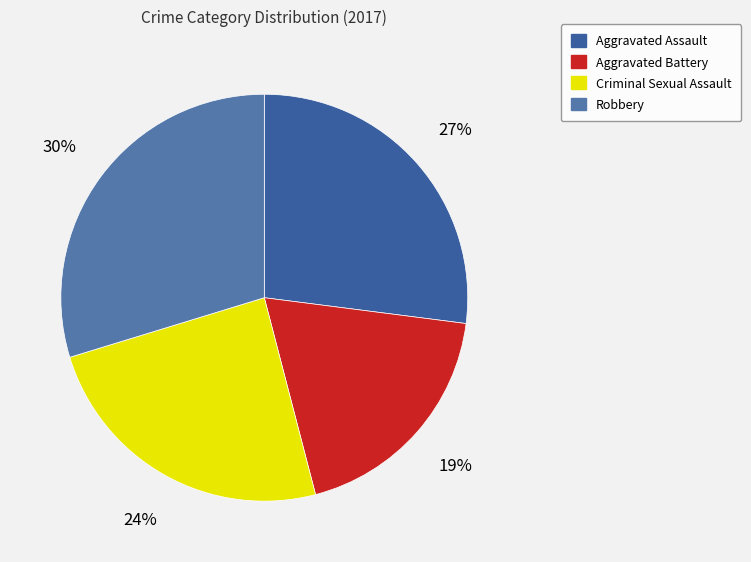

Is it true that Aggravated Battery is 19% of the pie?

True